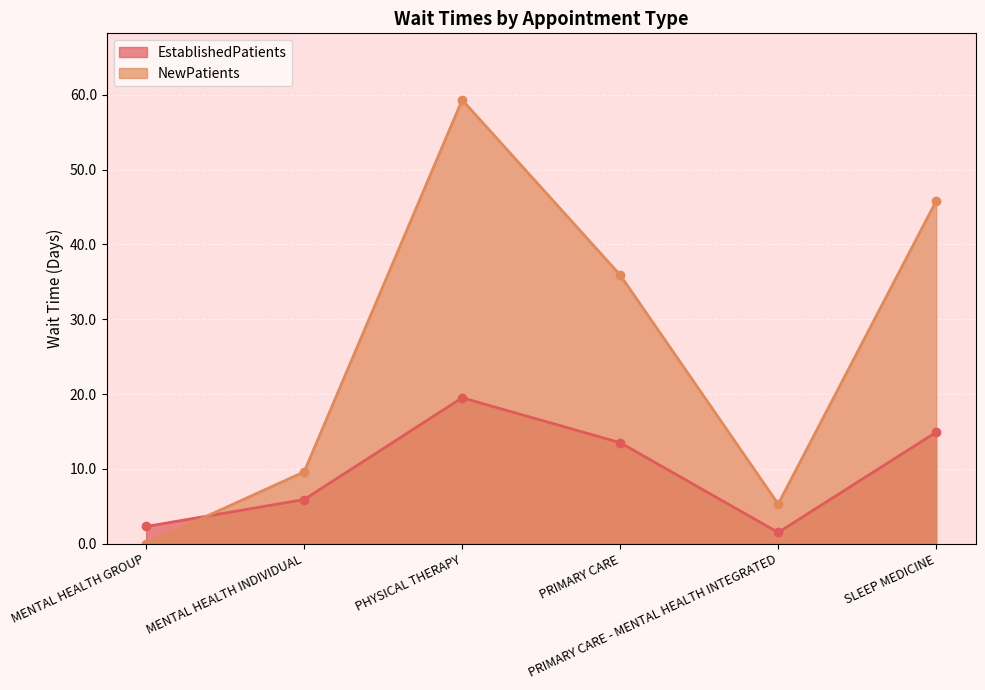

Which has a higher value, PHYSICAL THERAPY or MENTAL HEALTH INDIVIDUAL?

PHYSICAL THERAPY